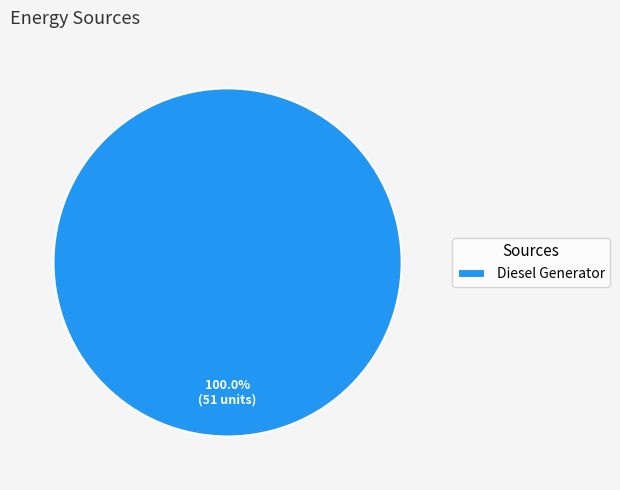

True or false: Diesel Generator accounts for 87% of the total.

False